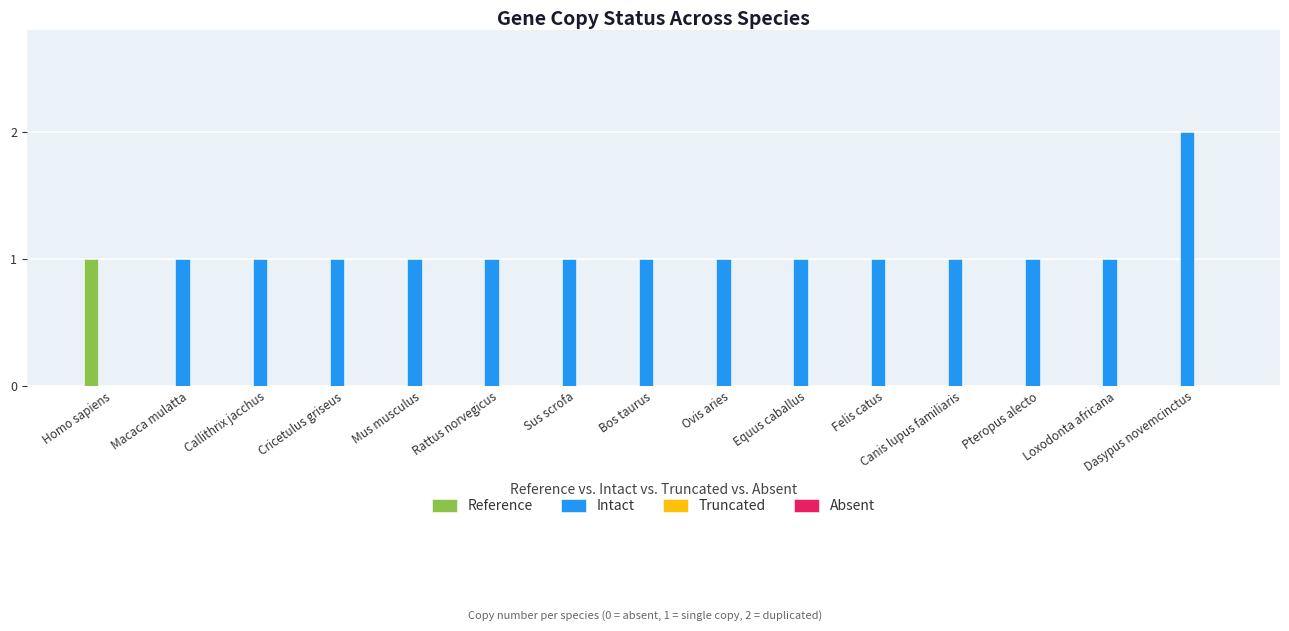

How many groups of bars are there?

15